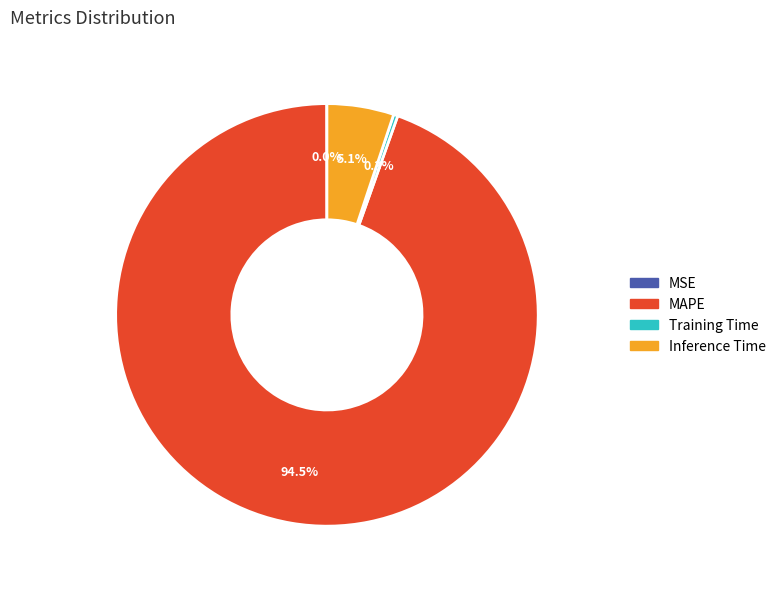

Which has a higher value, MAPE or Inference Time?

MAPE